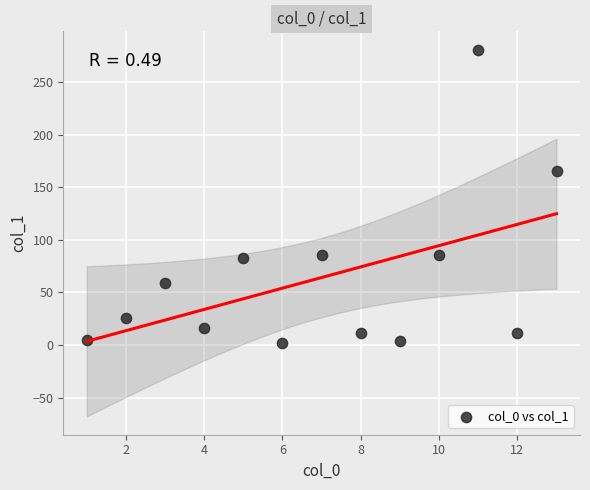

What Y value in the scatter plot is closest to 141?

165.4